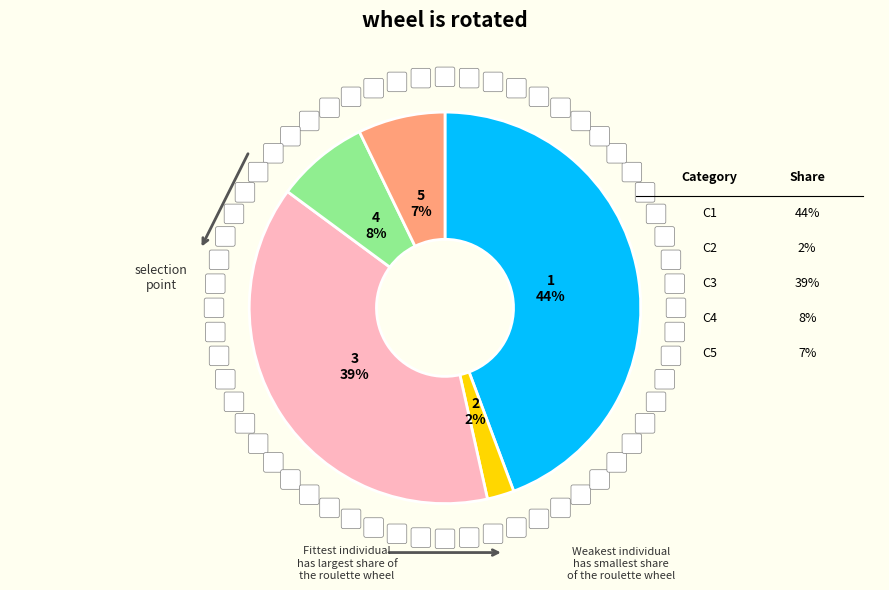

To the nearest percent, what is the average slice percentage?

20%